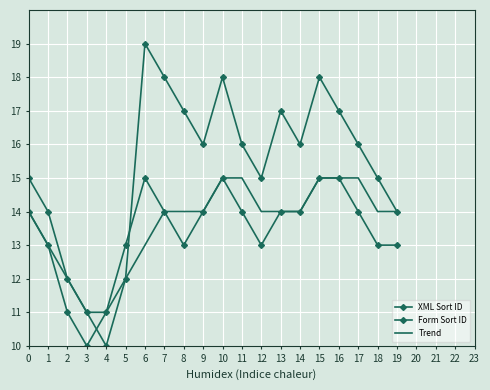

What are all the series names shown in the legend?

XML Sort ID, Form Sort ID, Trend